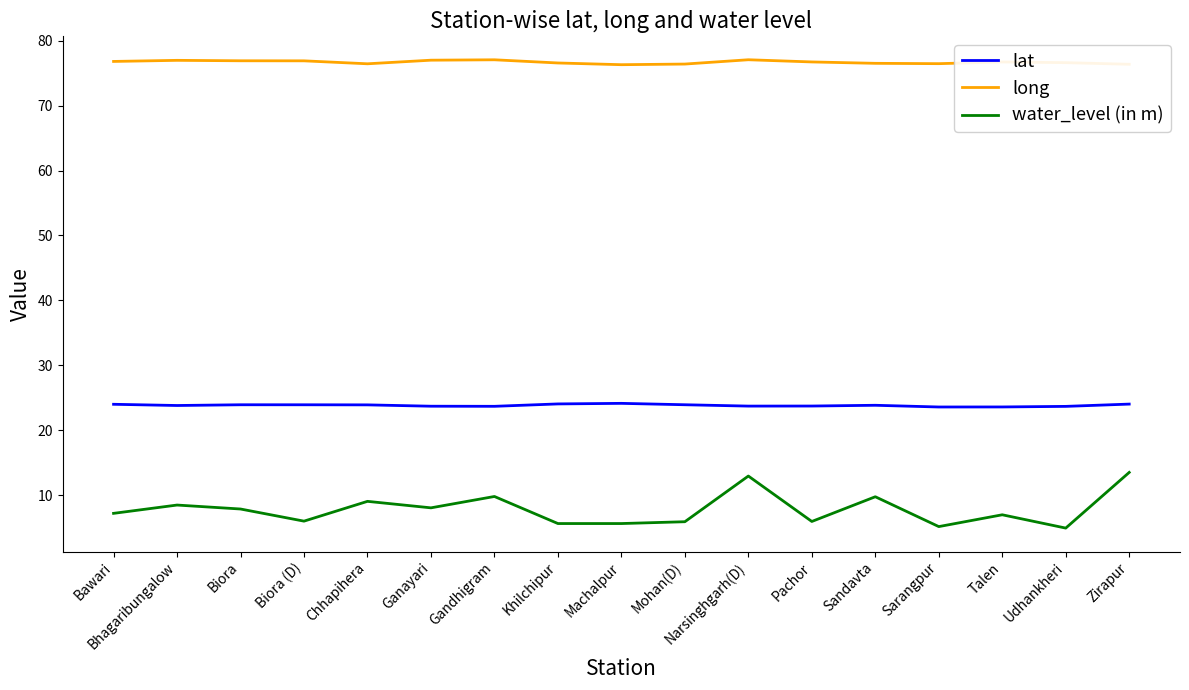

What position from the left is Narsinghgarh(D)?

11